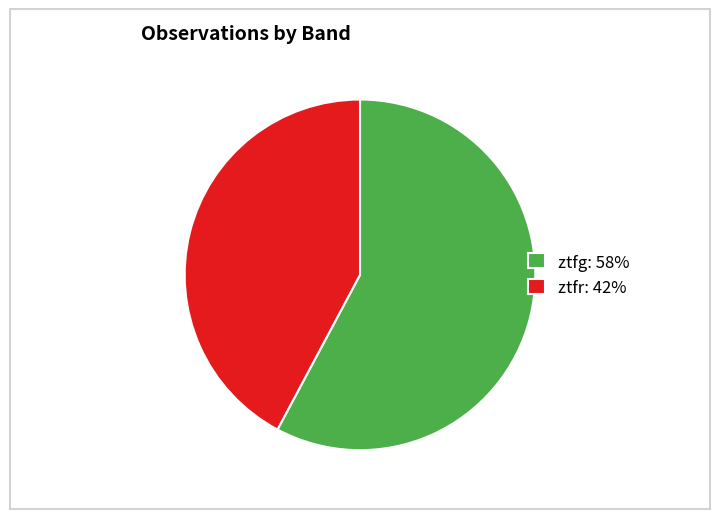

Is ztfg the majority of the pie?

Yes